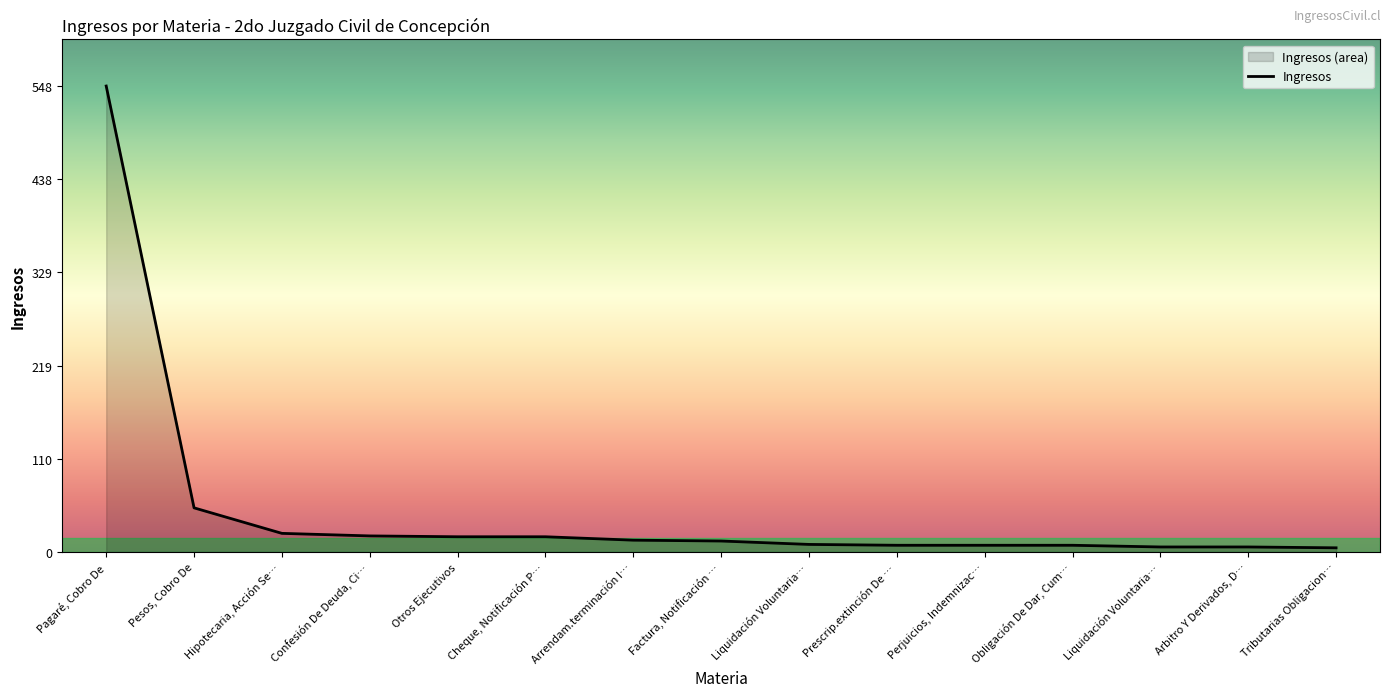

List the labels in order of value, smallest first.

Tributarias Obligacion…, Liquidación Voluntaria…, Arbitro Y Derivados, D…, Prescrip.extinción De …, Perjuicios, Indemnizac…, Obligación De Dar, Cum…, Liquidación Voluntaria…, Factura, Notificación …, Arrendam.terminación I…, Otros Ejecutivos, Cheque, Notificación P…, Confesión De Deuda, Ci…, Hipotecaria, Acción Se…, Pesos, Cobro De, Pagaré, Cobro De